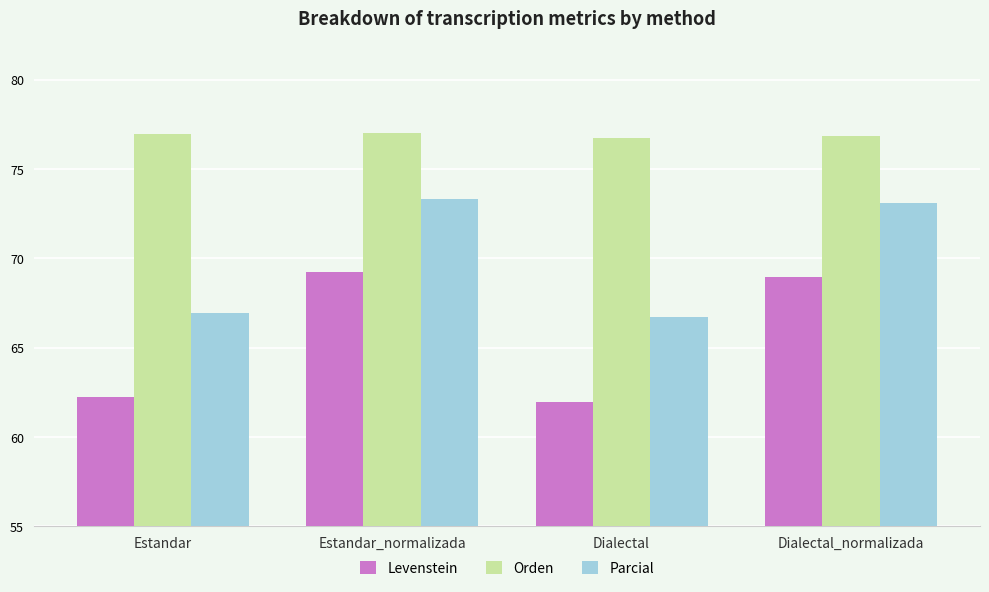

What position from the left is Dialectal_normalizada?

4